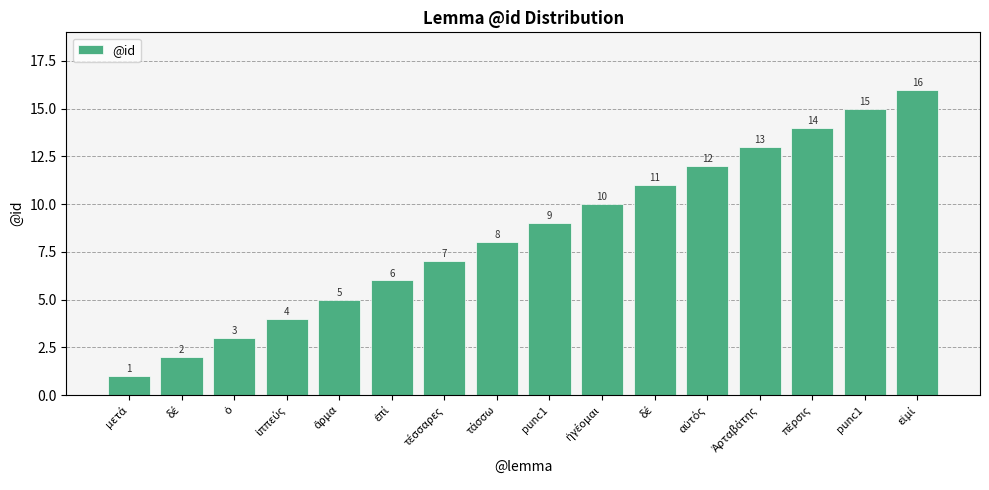

True or false: the data shows 2 at δέ.

True